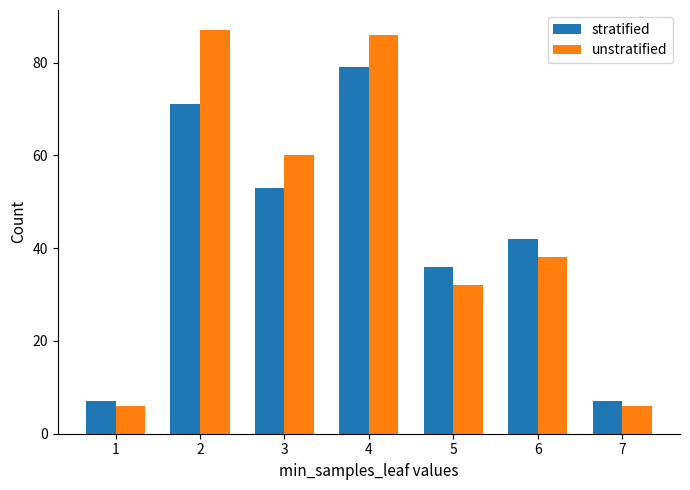

What is the difference between the stratified values at 4 and 3?

26